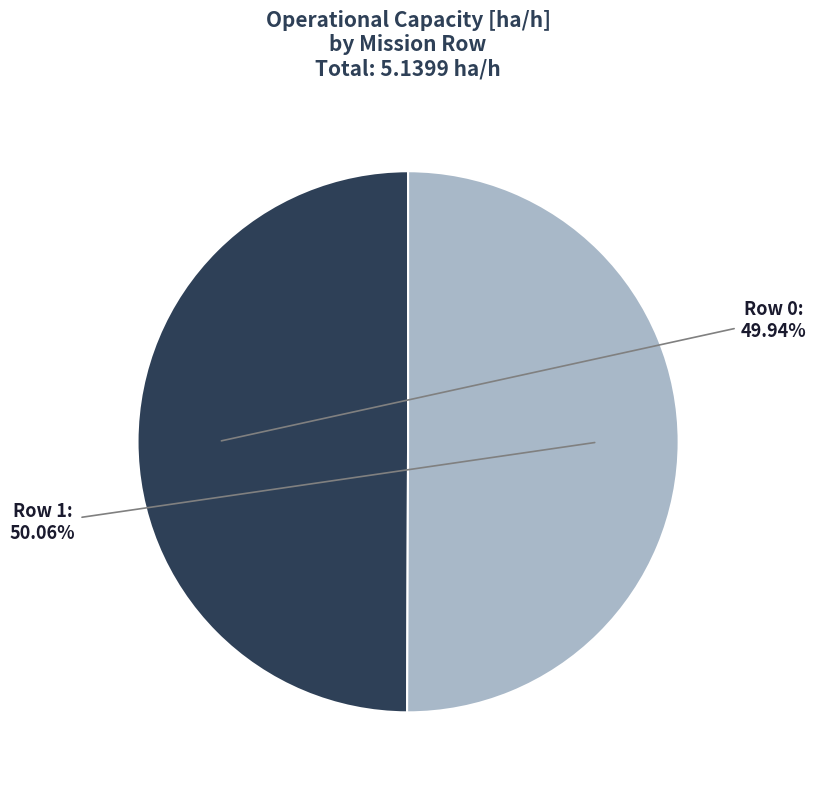

Does any single category account for the majority?

Yes